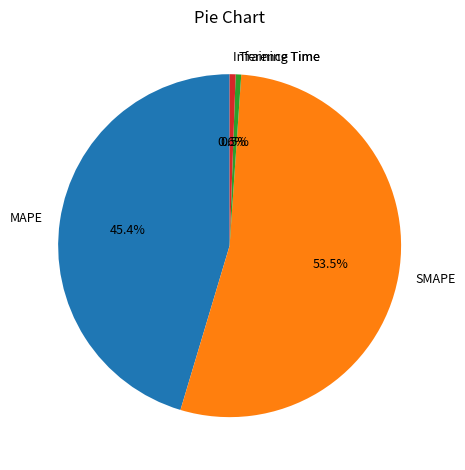

Which slice represents more than half of the pie?

SMAPE